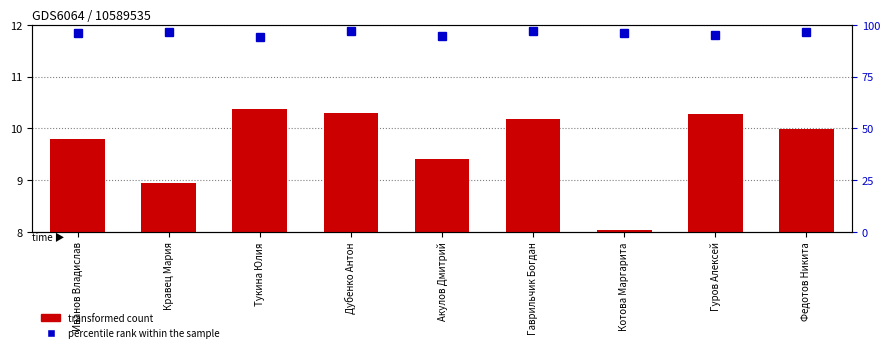

What is the maximum value for percentile rank within the sample?

97.0